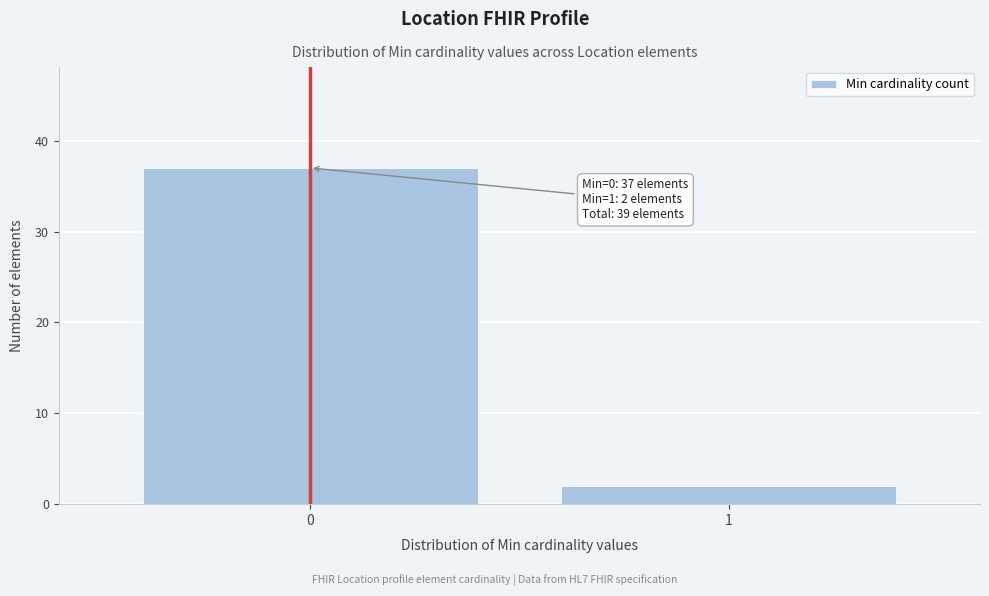

Reading right to left, transcribe all the data shown in this chart.

1=2	0=37